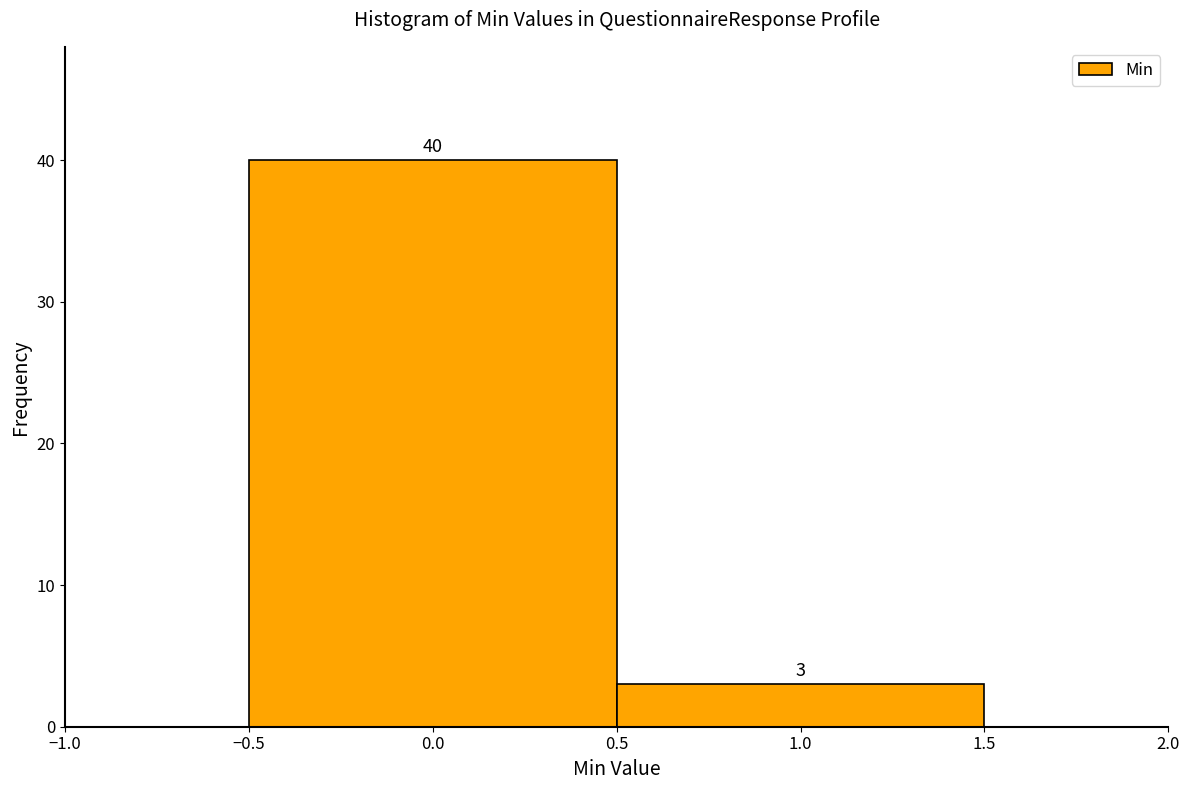

Reading left to right, list every bar in this chart as the range it spans on the x-axis followed by its height.

-0.5 to 0.5: 40
0.5 to 1.5: 3